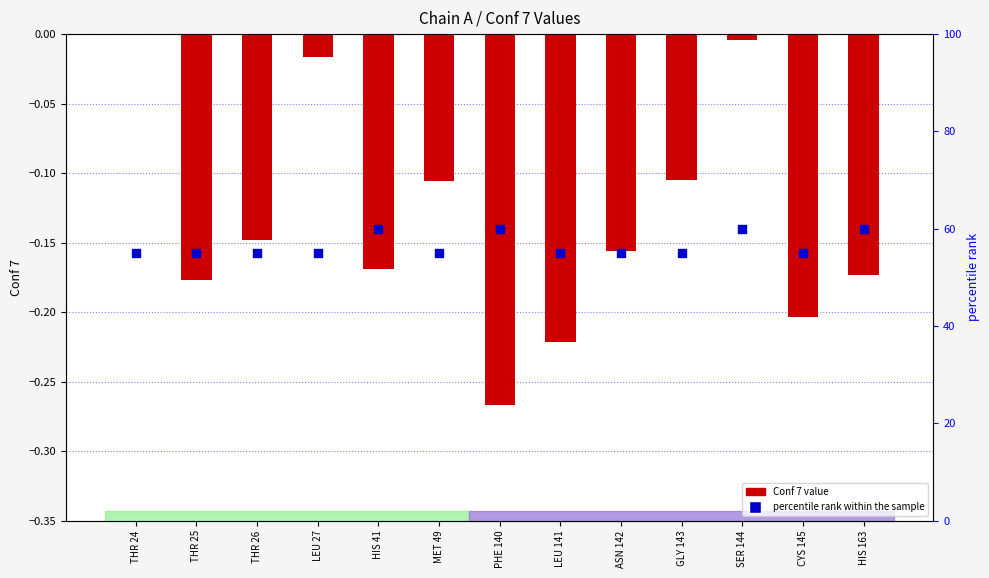

What is the total value across all series at ASN 142?

54.8